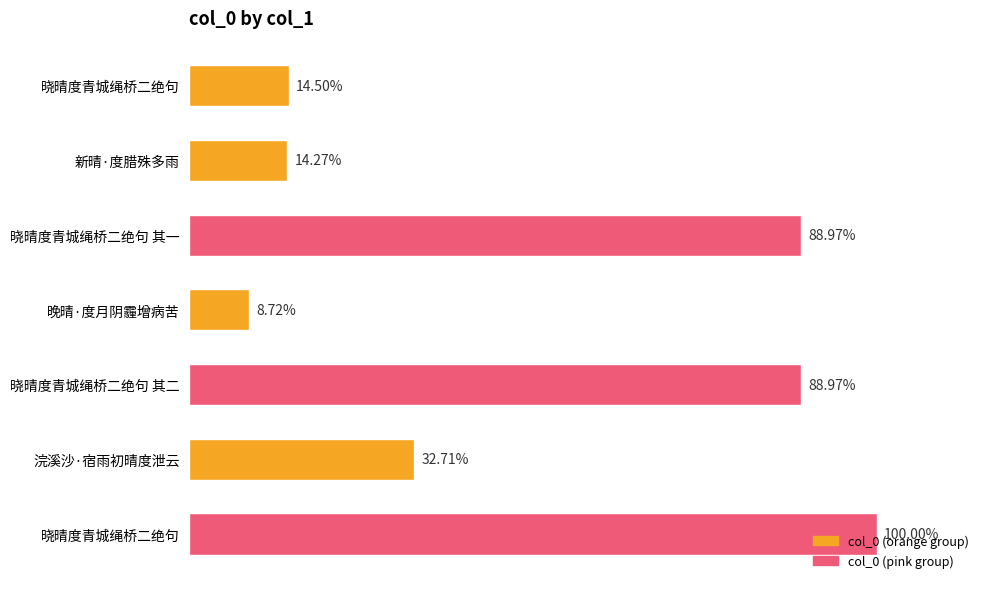

Are the bars grouped side by side (vs. stacked)?

No